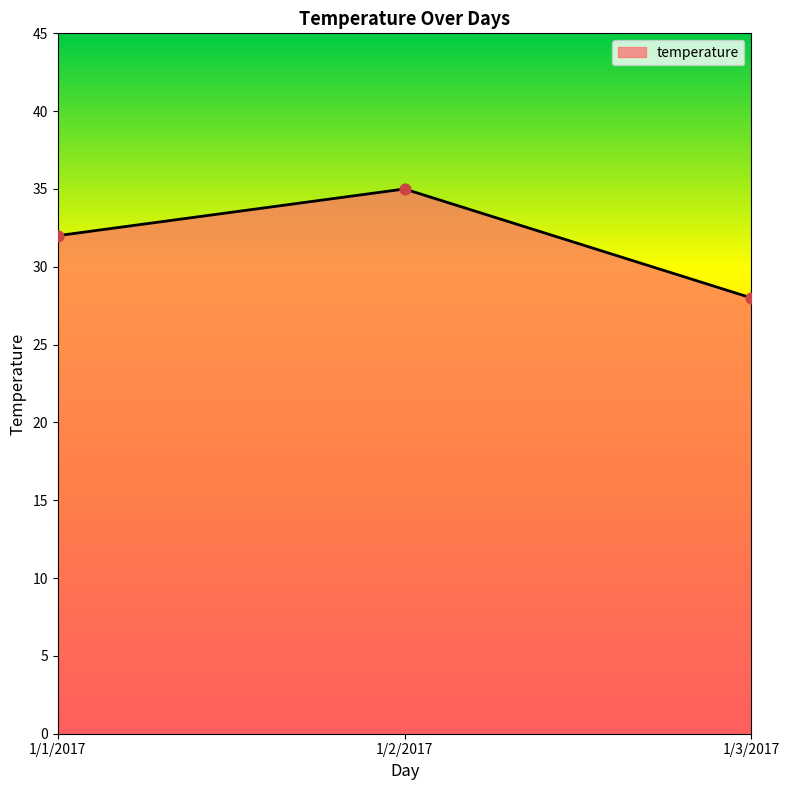

Approximately how many times larger is the value at 1/3/2017 compared to 1/2/2017?

0.8